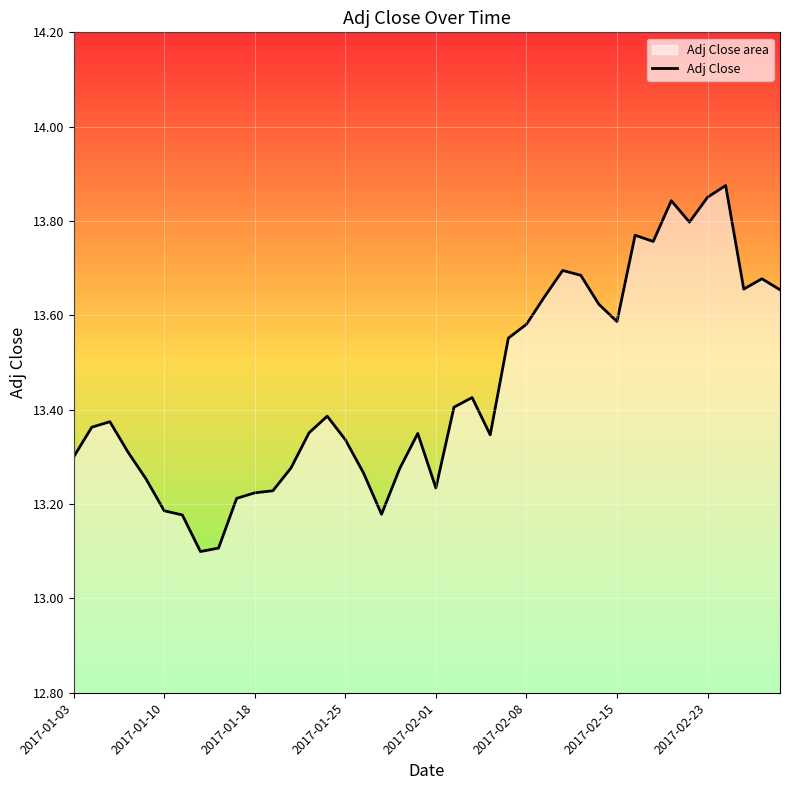

How many points are lower than both their immediate neighbors (excluding endpoints)?

8